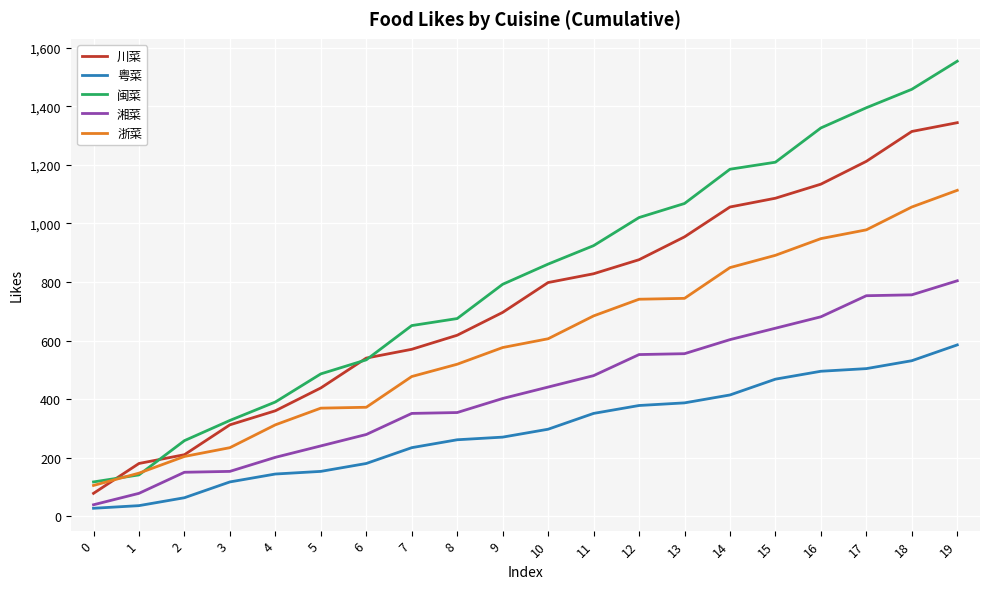

List the series in order of their peak value, lowest first.

粤菜, 湘菜, 浙菜, 川菜, 闽菜